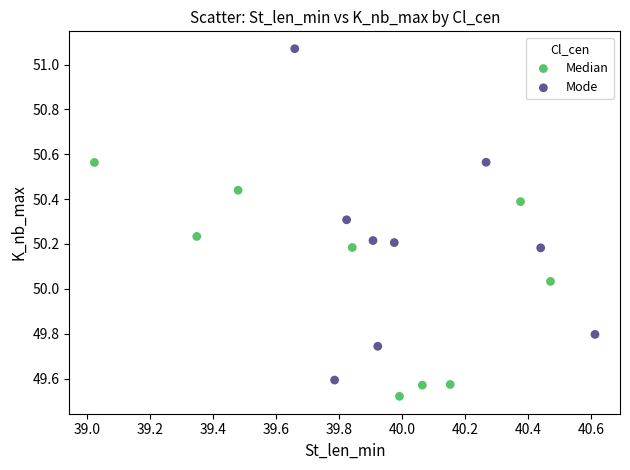

Which series contains the highest Y value?

Mode